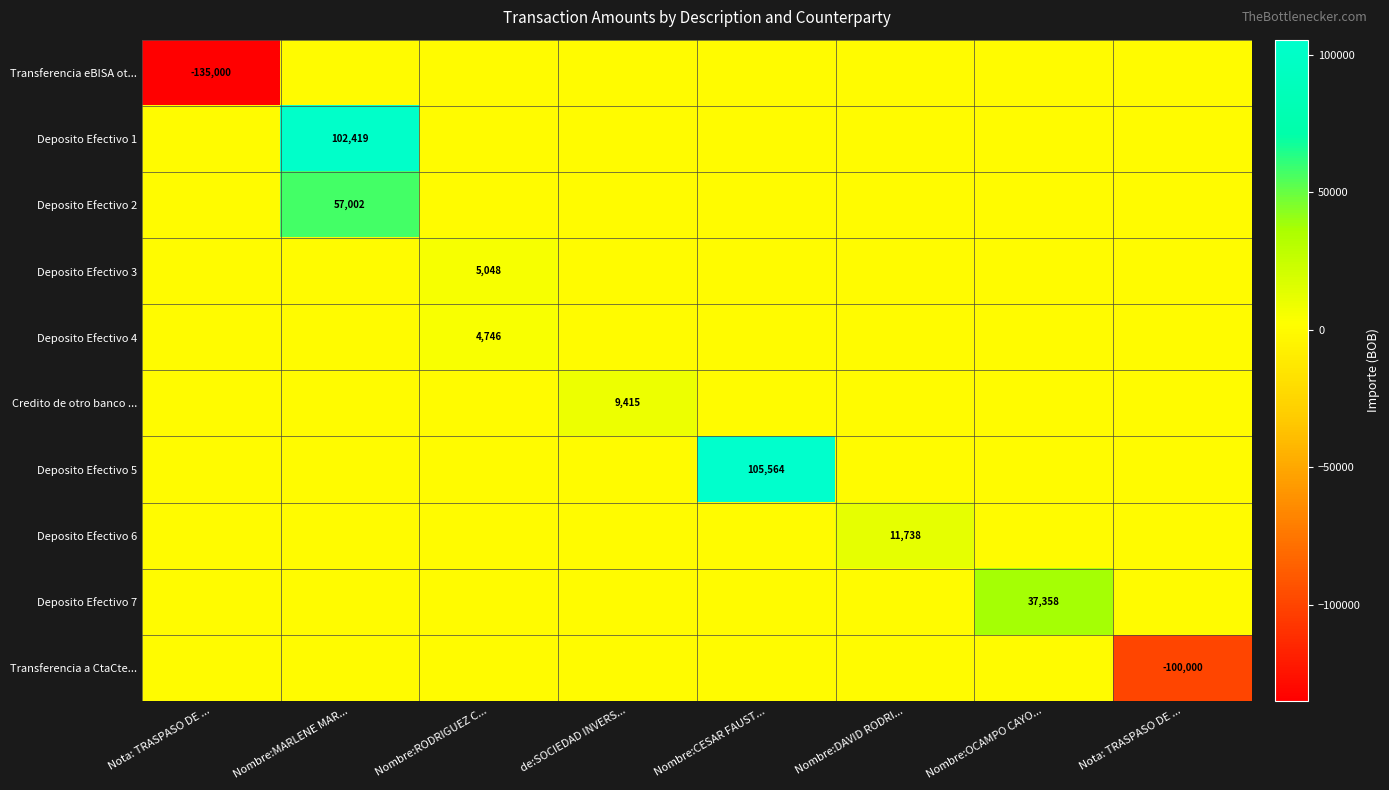

Which series has the largest range (max minus min)?

Transferencia eBISA ot...